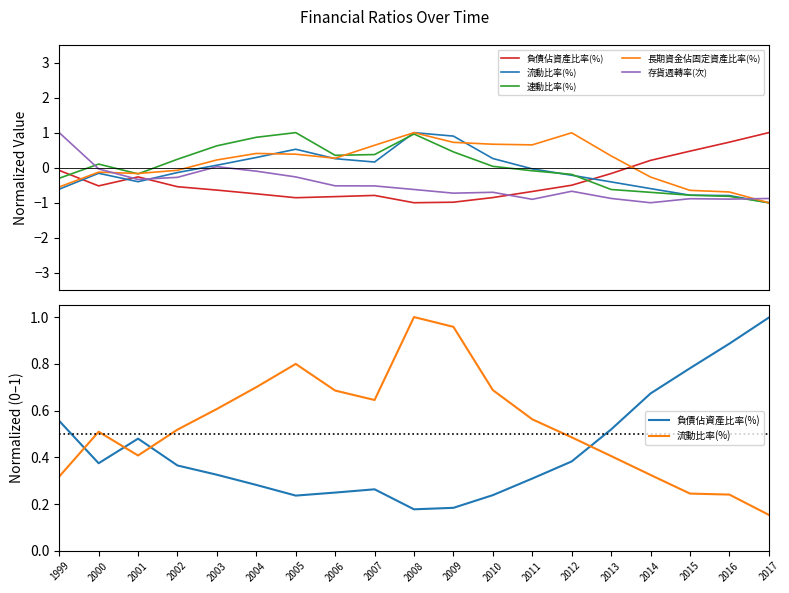

What is the total value across all series at 2015?

-1.3